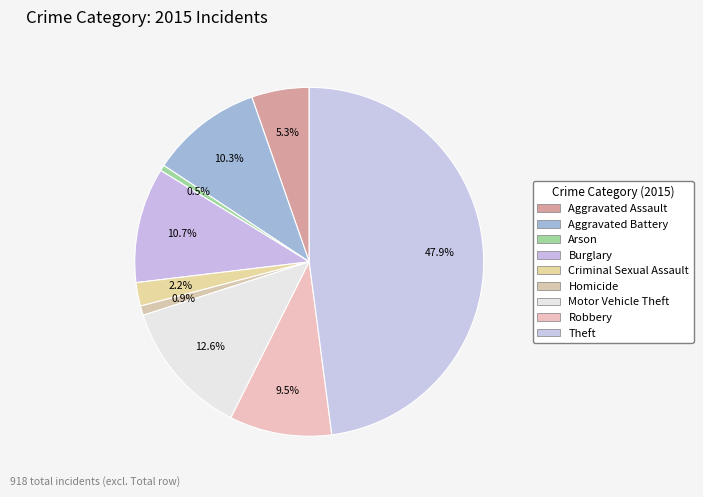

What is the ratio of the value at Theft to the value at Aggravated Assault?

9.0